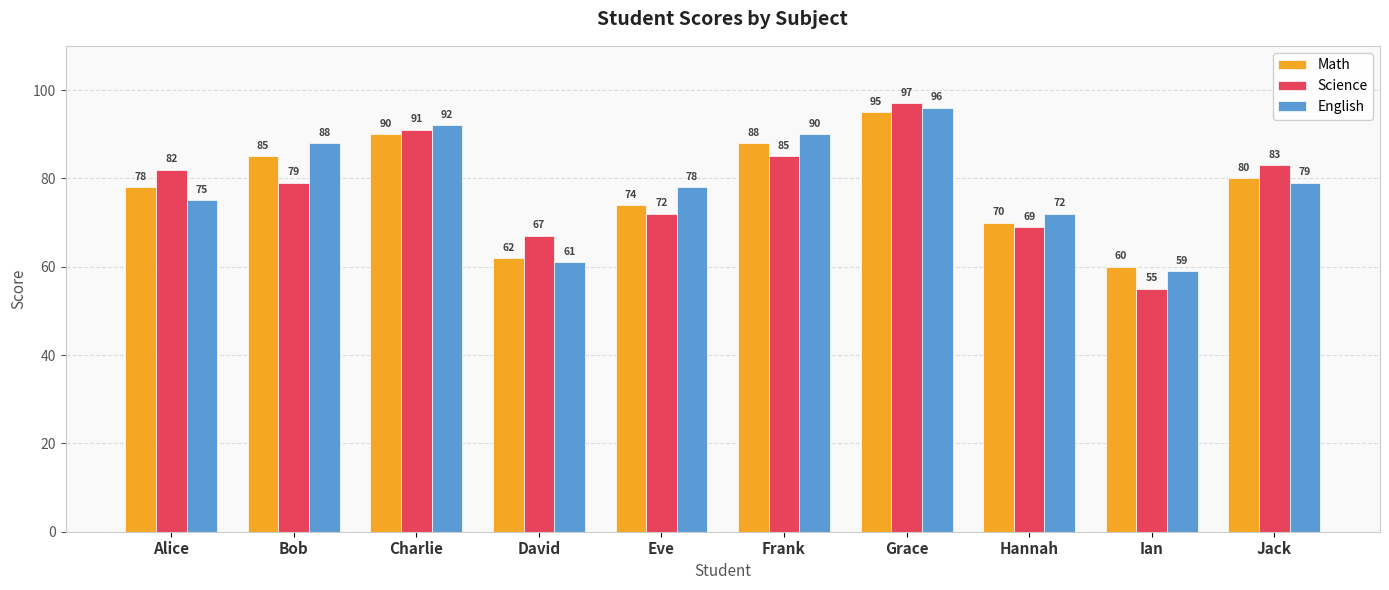

What is the difference between the Science values at David and Frank?

18